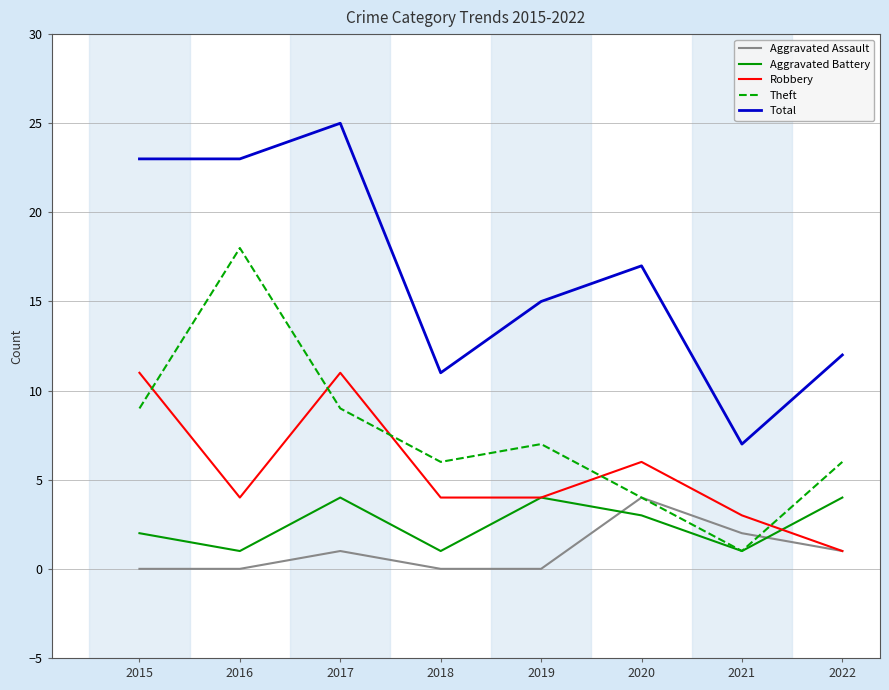

What is the difference between the Total values at 2019 and 2015?

8